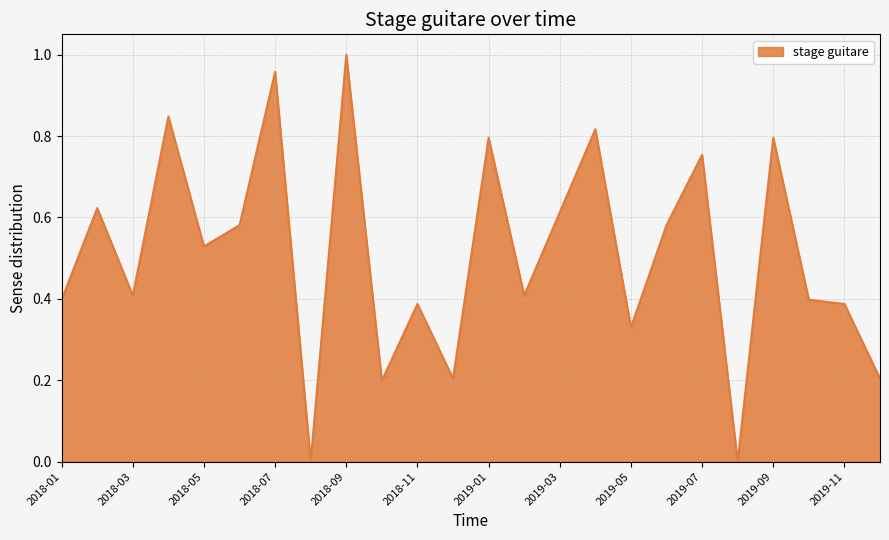

How many lines are shown in the chart?

1